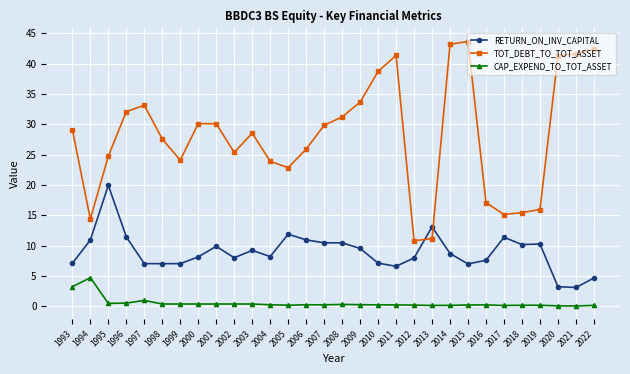

Which label corresponds to the largest value in the chart?

2015